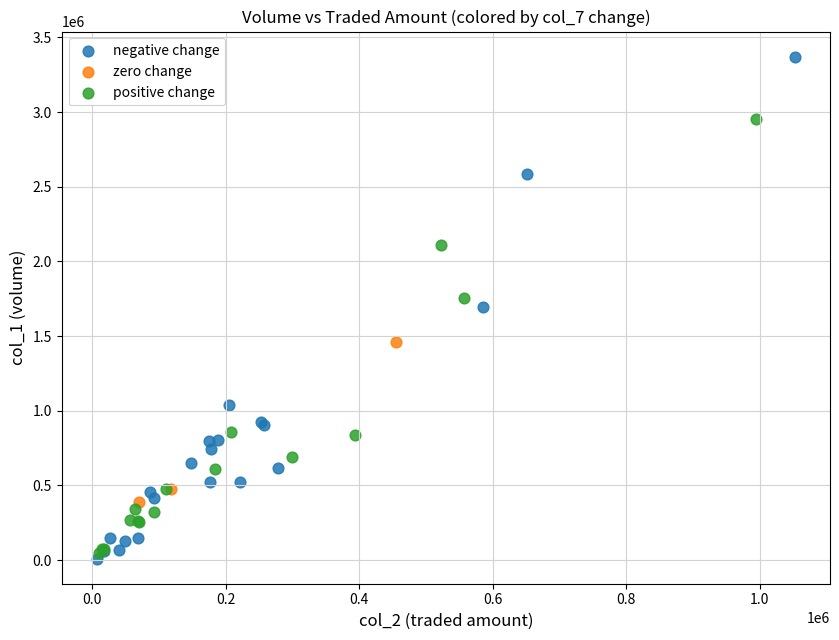

Which series contains the highest Y value?

negative change